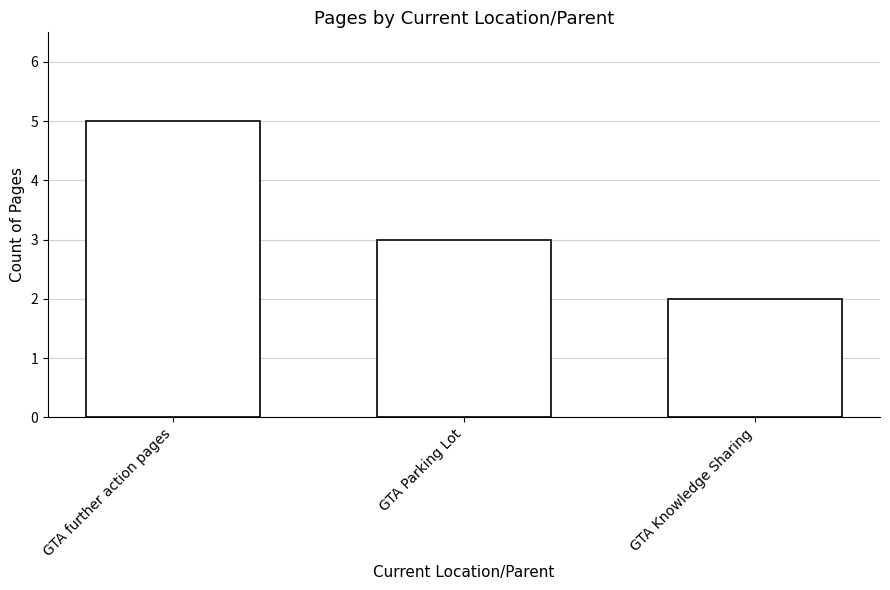

True or false: the data shows 1 at GTA Knowledge Sharing.

False